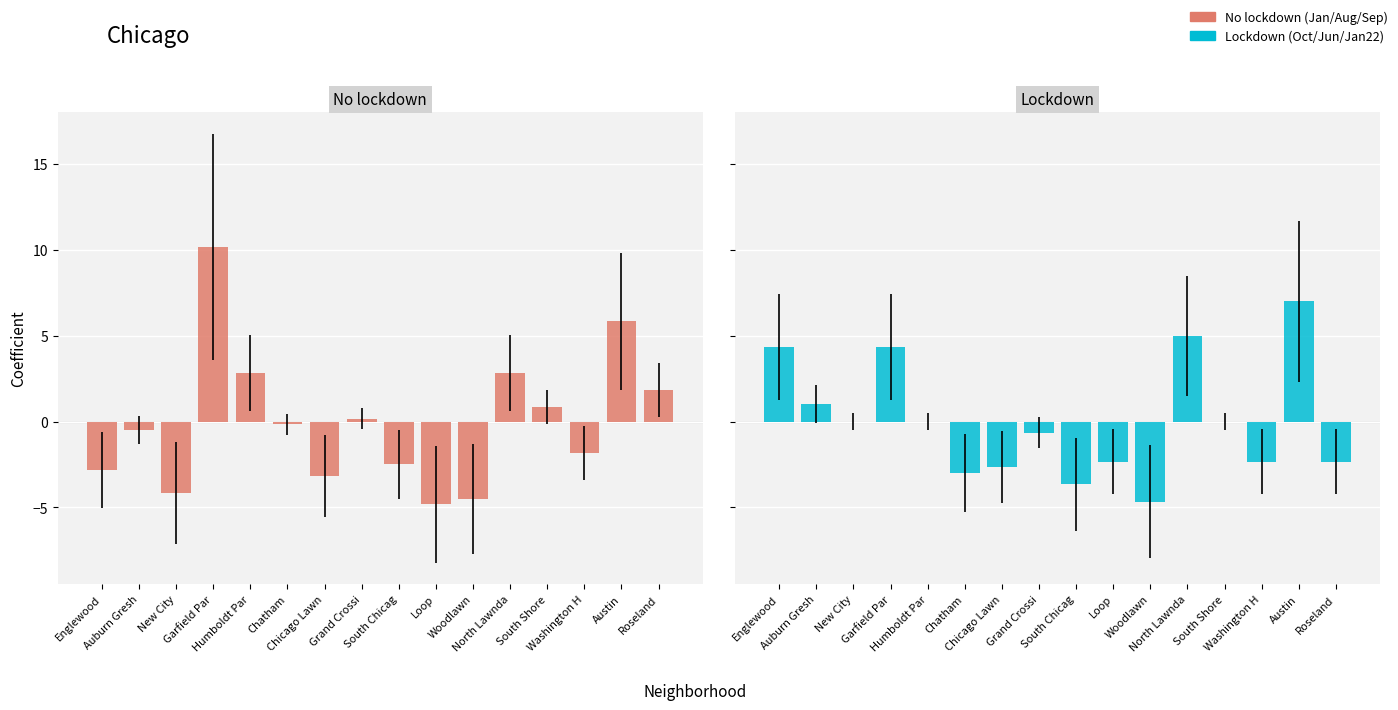

At how many categories does at least one series exceed 1?

6